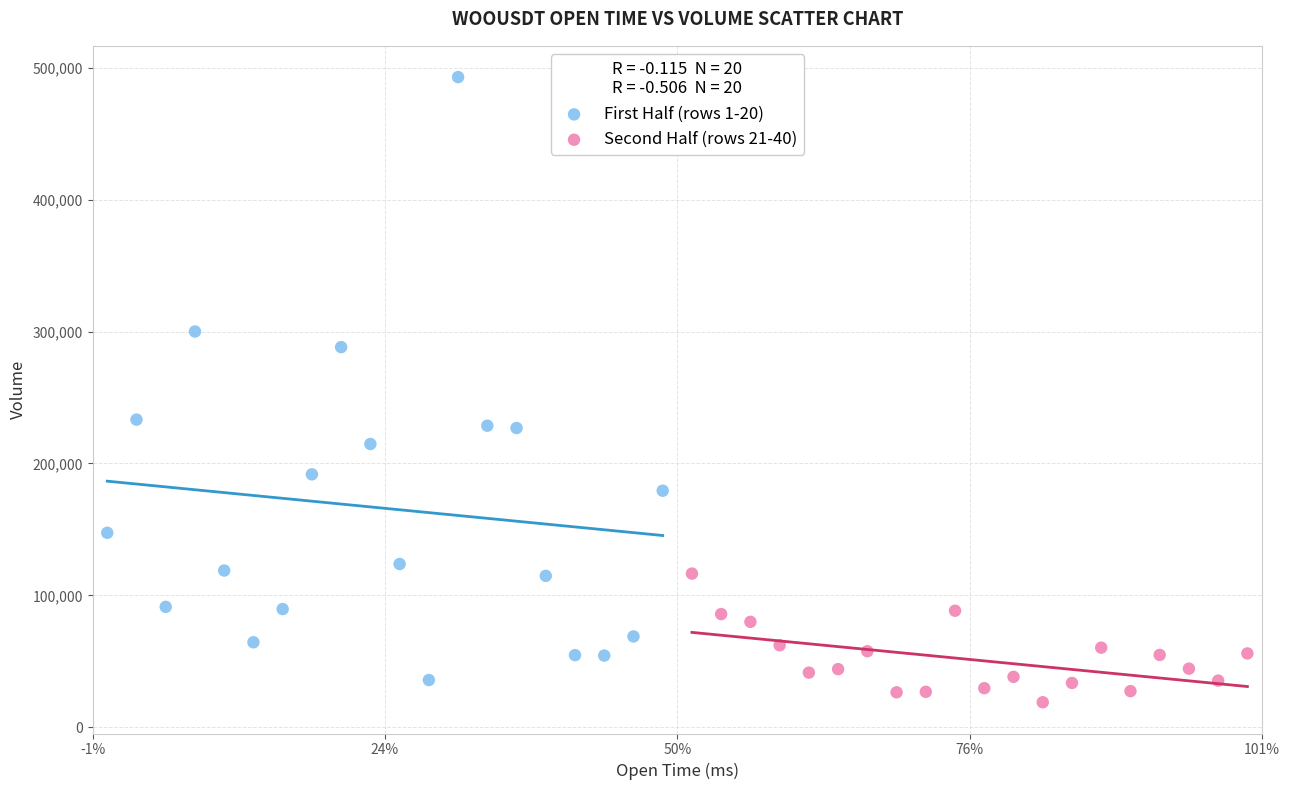

Which series contains the highest Y value?

First Half (rows 1-20)